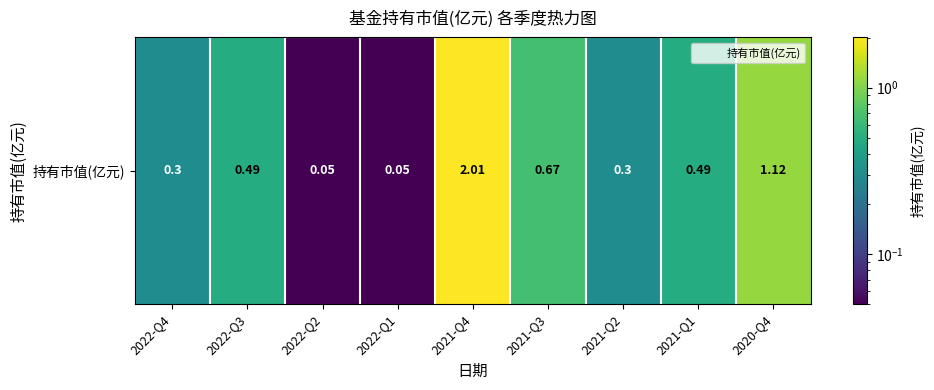

What is the sum of all values?

5.5